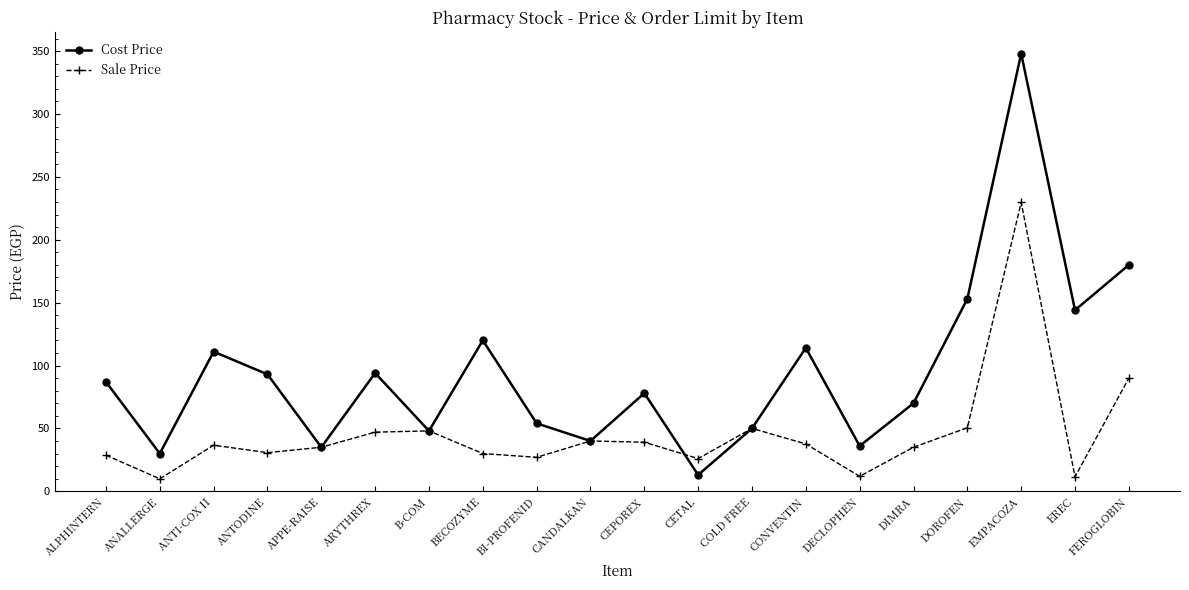

At how many categories does at least one series exceed 64?

12